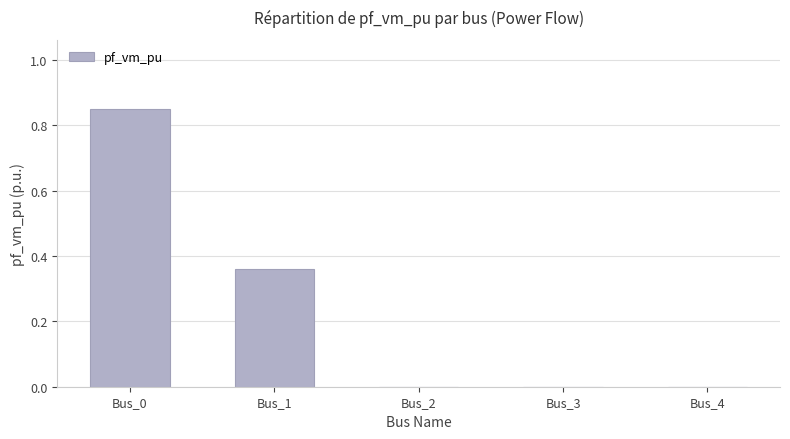

How many distinct data groups are displayed?

1